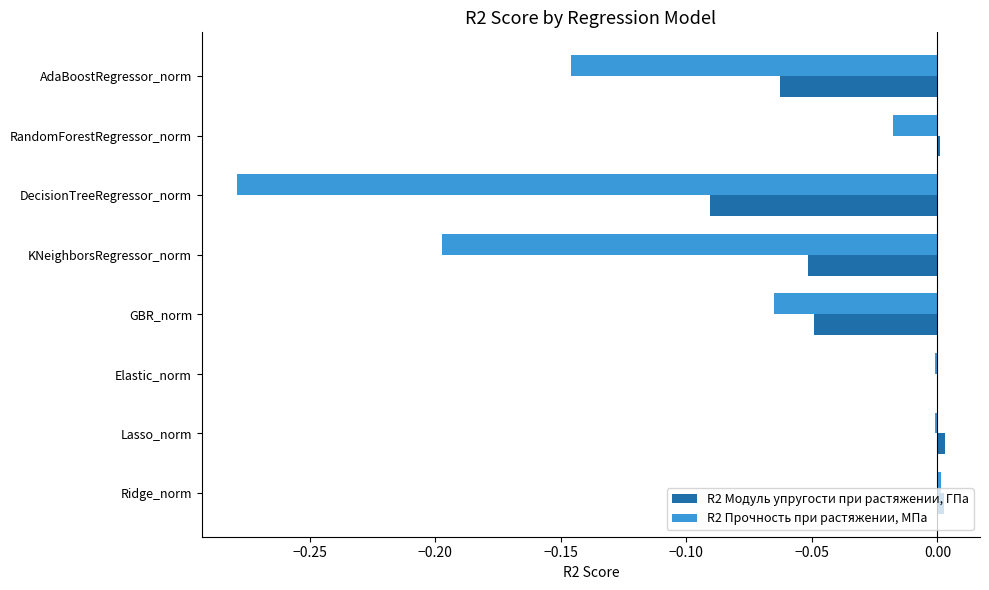

Is it true that R2 Модуль упругости при растяжении, ГПа equals -0.2 at DecisionTreeRegressor_norm?

False